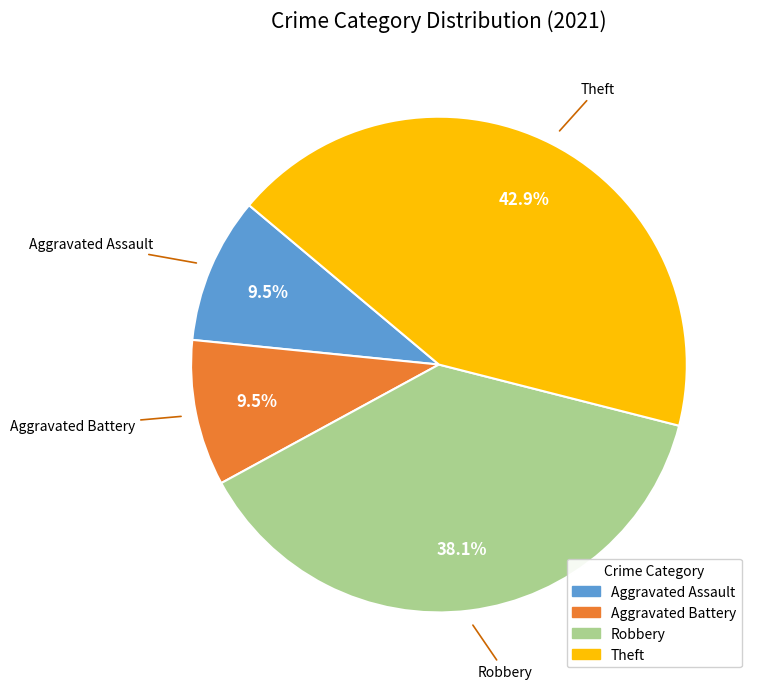

Is there any slice that represents more than half of the pie?

No